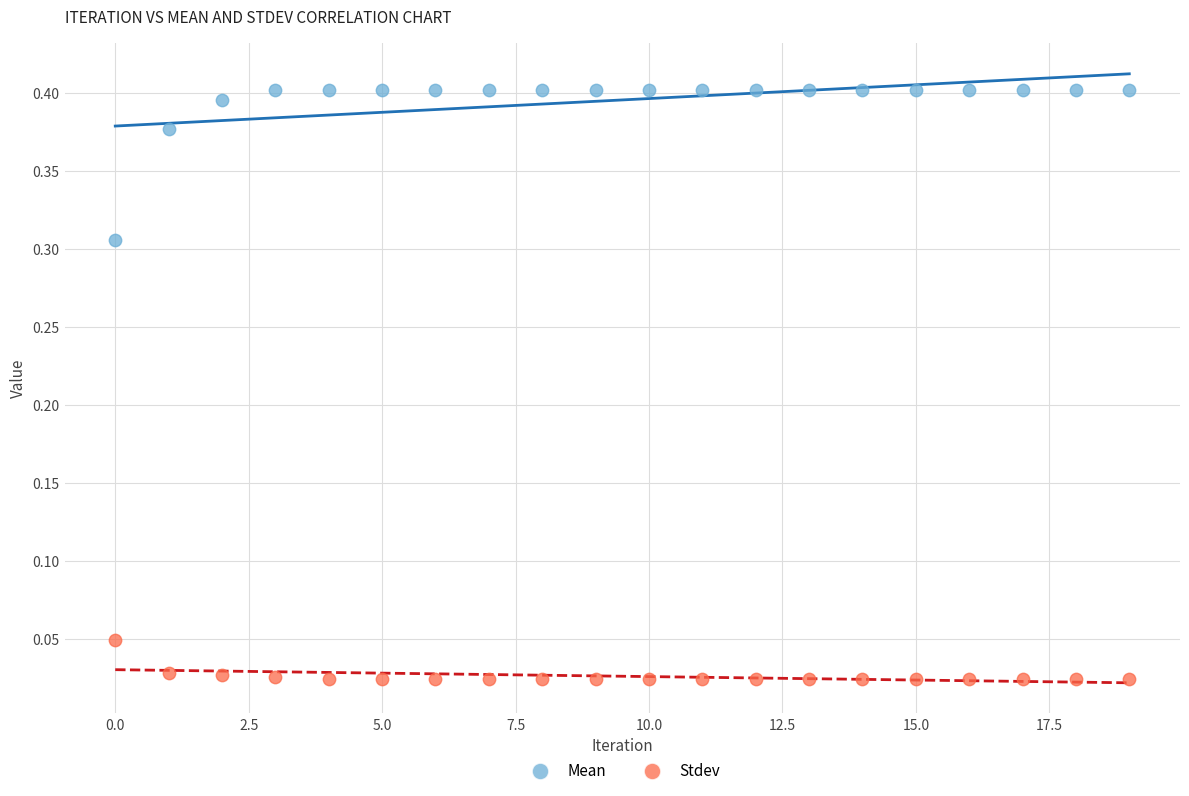

What are all the series names shown in the legend?

Mean, Stdev